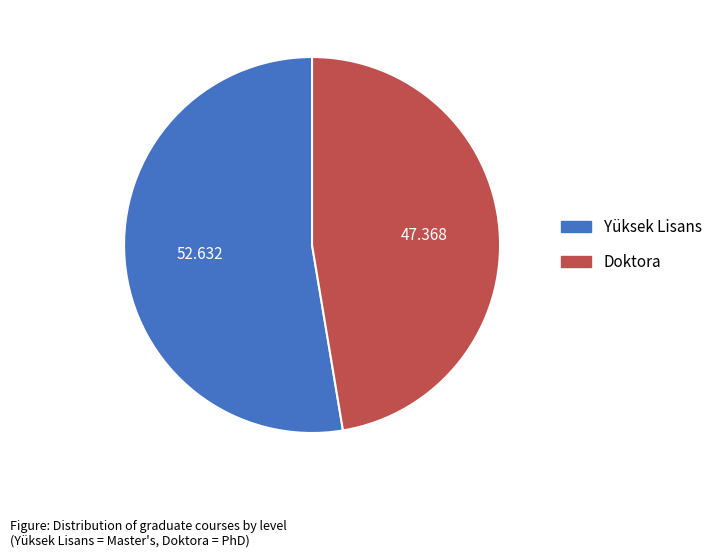

Rank the categories by value from highest to lowest.

Yüksek Lisans, Doktora